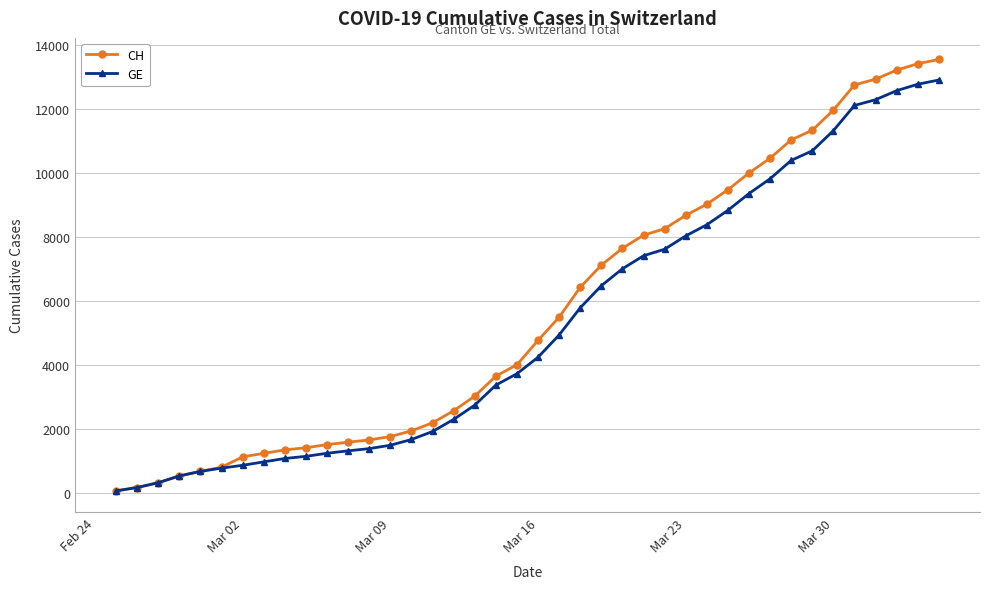

List the series in order of their peak value, lowest first.

GE, CH